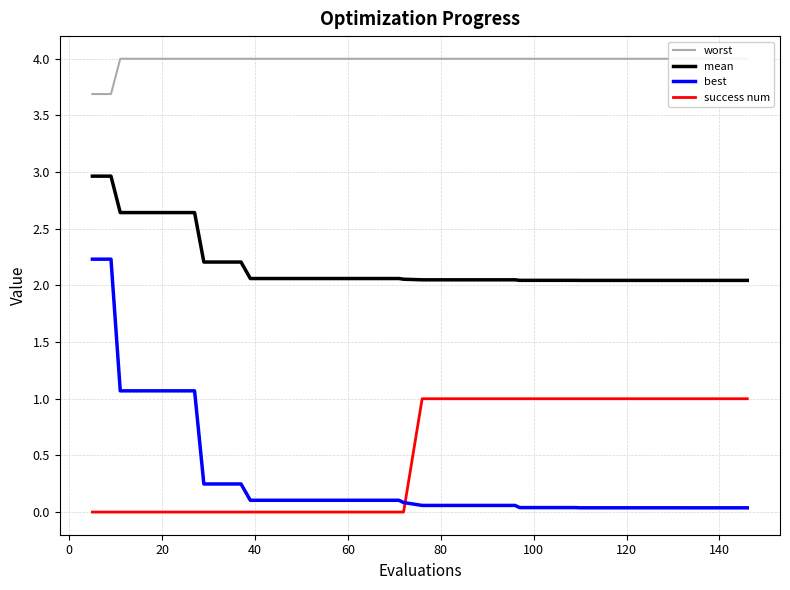

Which series has the widest spread of values?

best